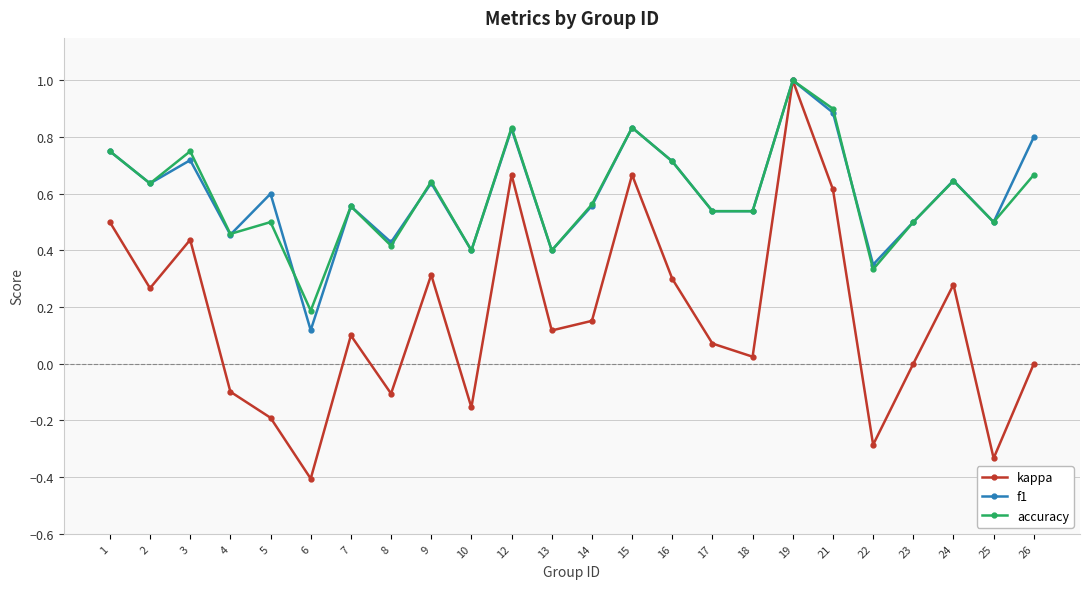

Where is accuracy nearest to the value 0?

6